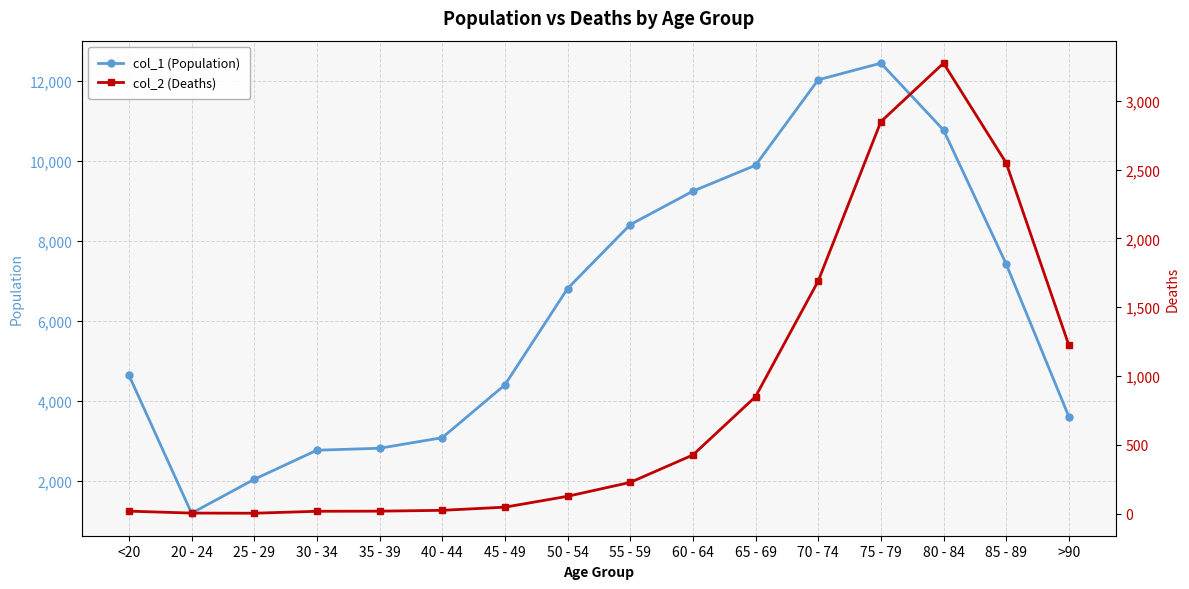

What is the spread (max minus min) of values at 25 - 29?

2035